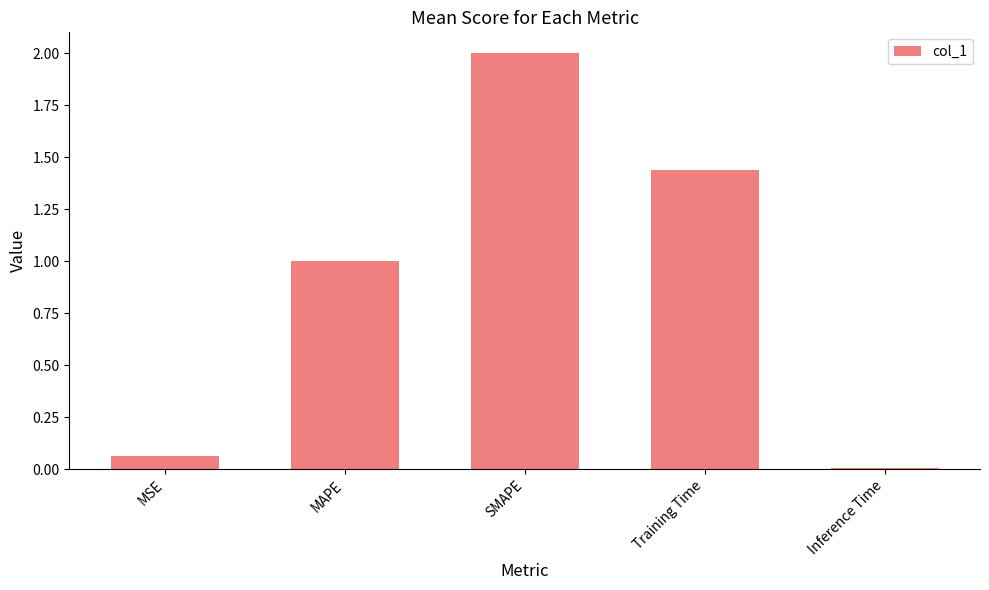

What is the average value?

0.9